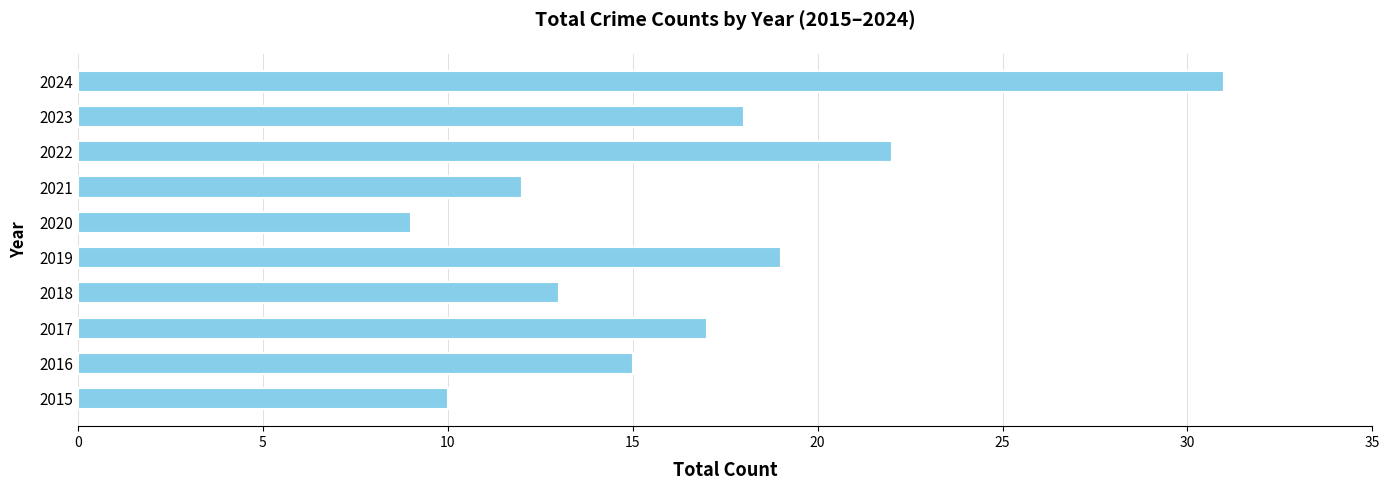

Rank the categories by value from lowest to highest.

2020, 2015, 2021, 2018, 2016, 2017, 2023, 2019, 2022, 2024